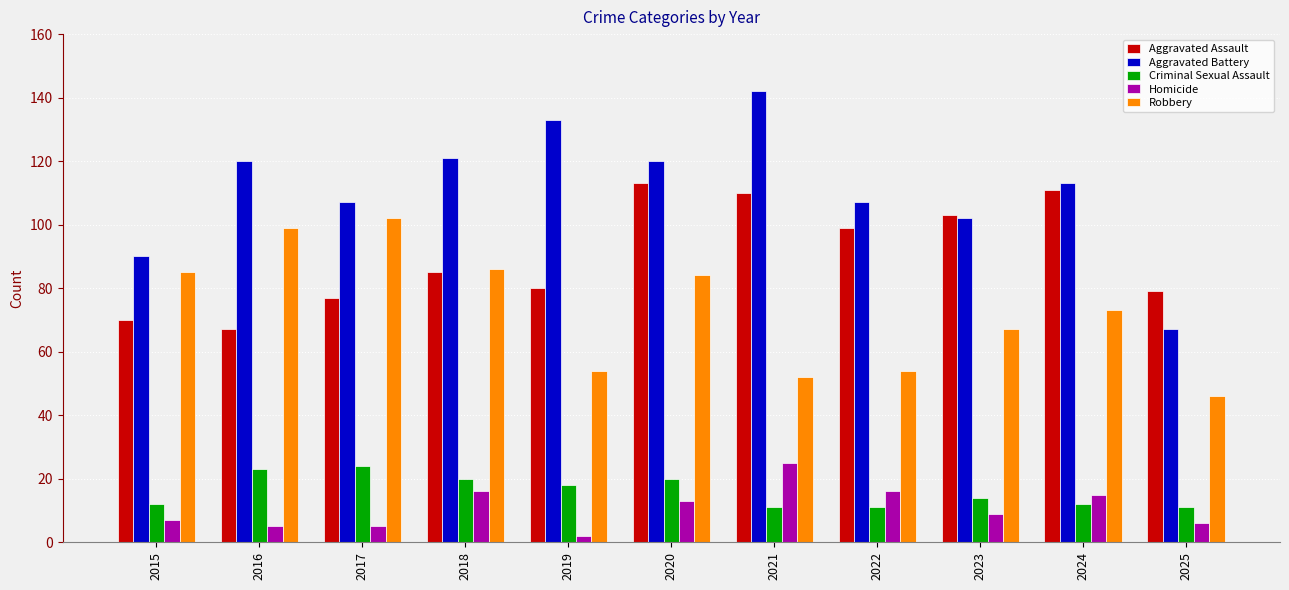

Is the value of Homicide at 2016 greater than the value of Robbery at 2019?

No